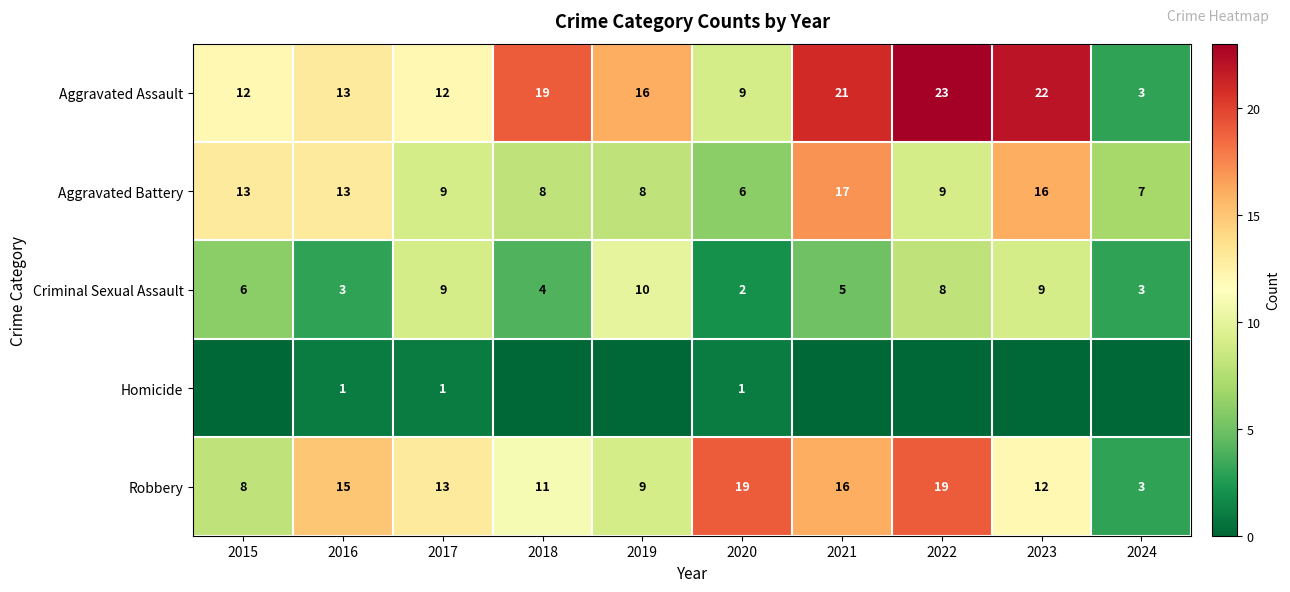

The value of Criminal Sexual Assault at 2020 is 2. True or false?

True